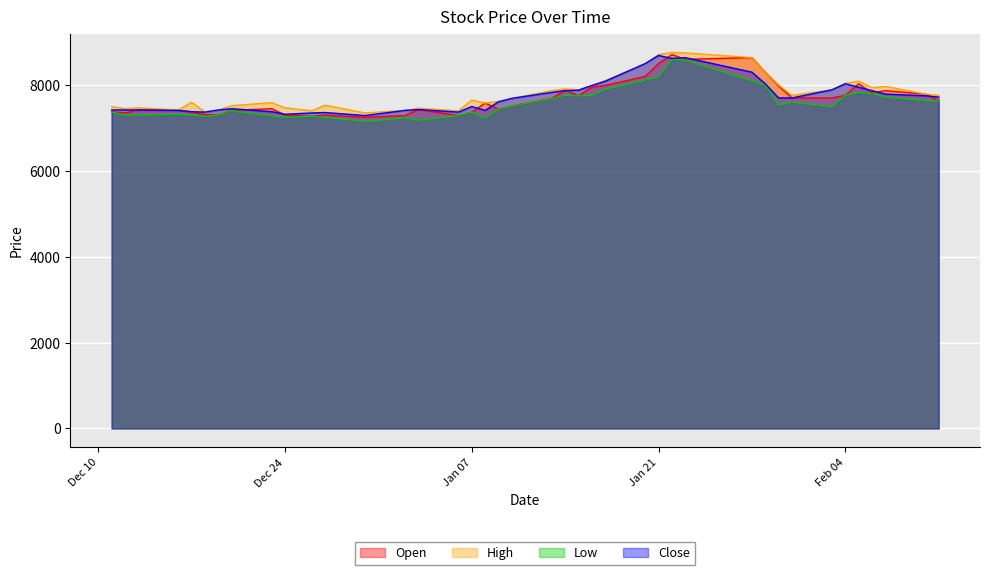

How many values in the Open series are below 7630?

20